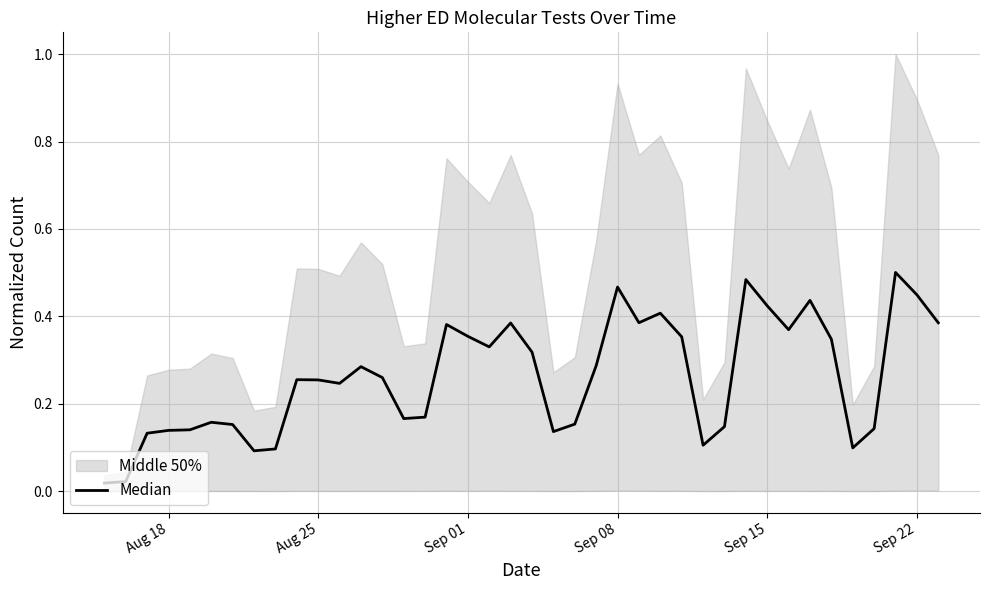

What is the sum of all values?

10.4